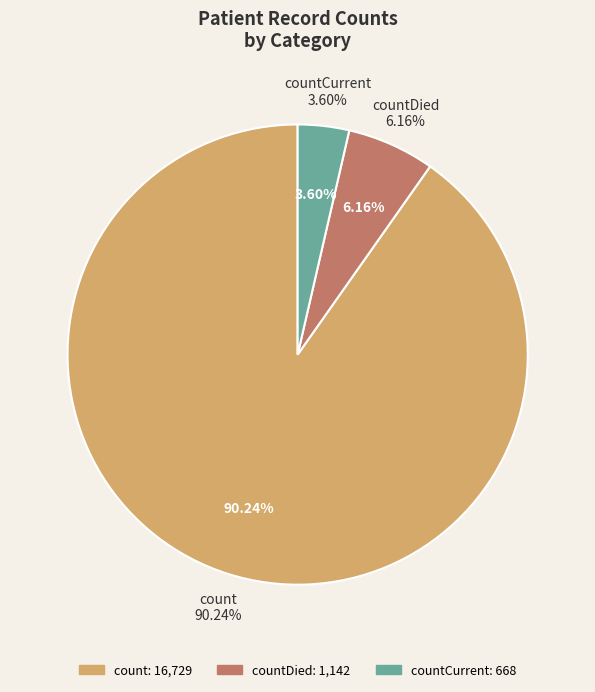

Is there a majority slice in this chart?

Yes